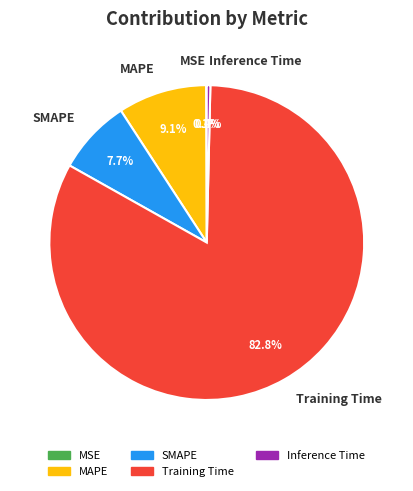

True or false: MAPE accounts for 9% of the total.

True